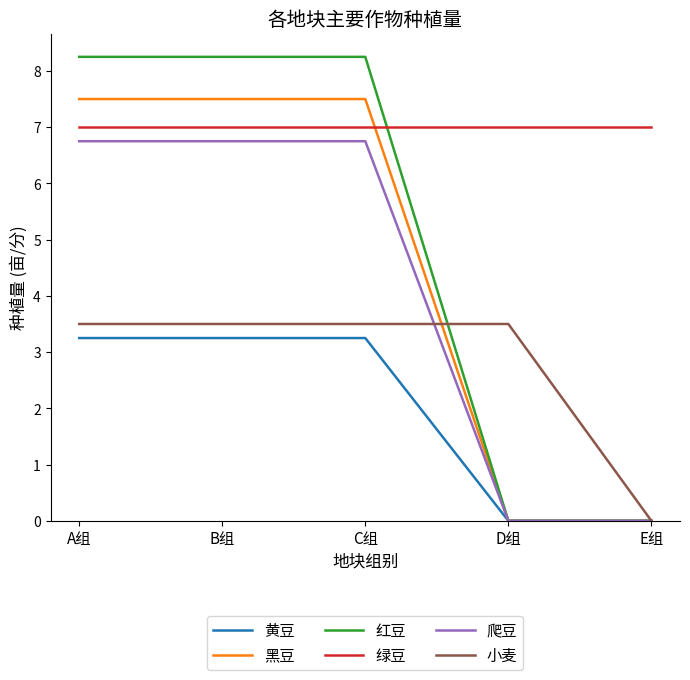

What are all the series names shown in the legend?

黄豆, 黑豆, 红豆, 绿豆, 爬豆, 小麦